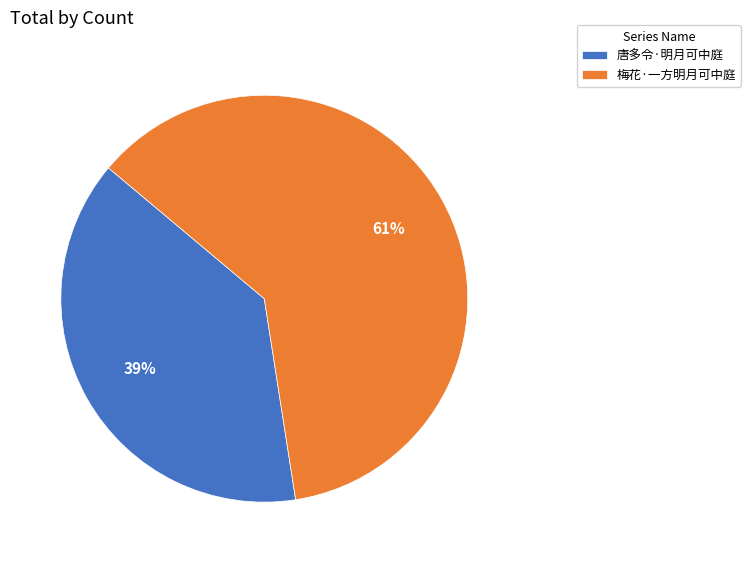

Does any single category account for the majority?

Yes